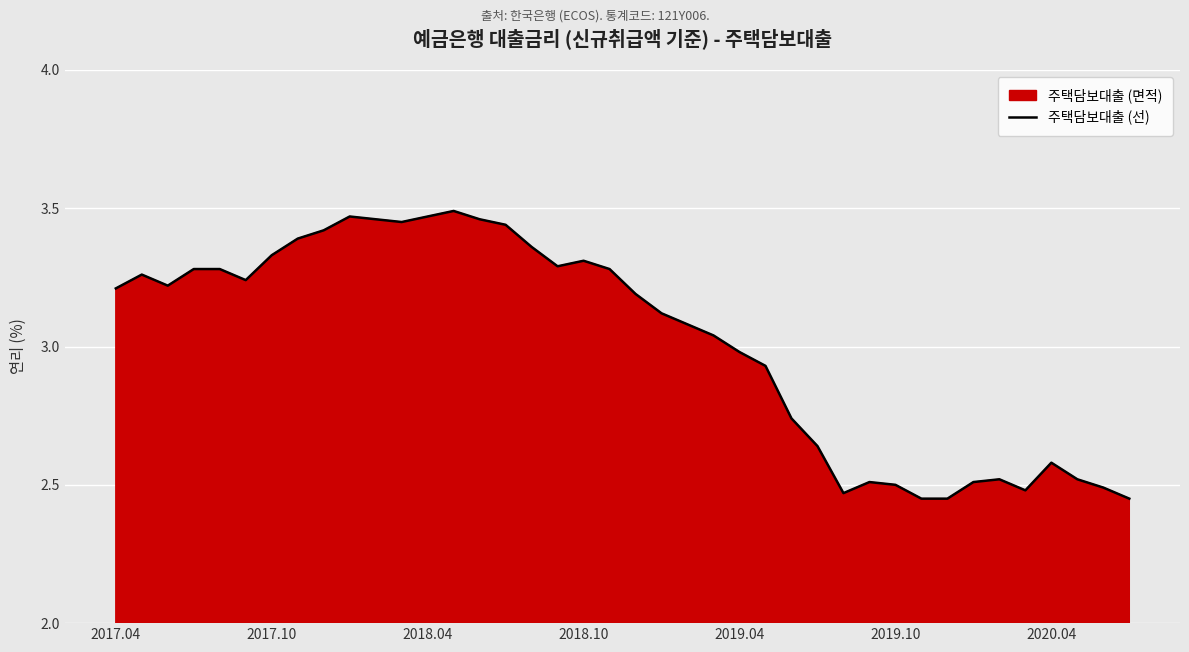

Approximately how many times larger is the value at 2017.10 compared to 2018.04?

1.0